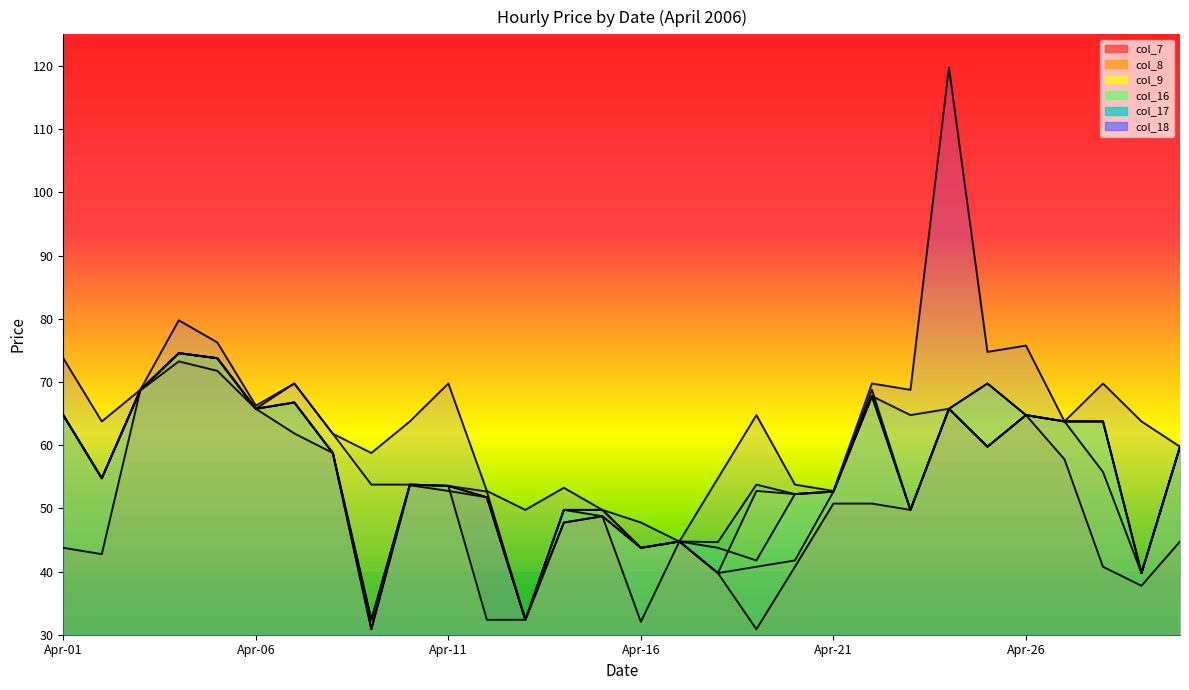

Where is the first local minimum for col_8?

2006-04-02